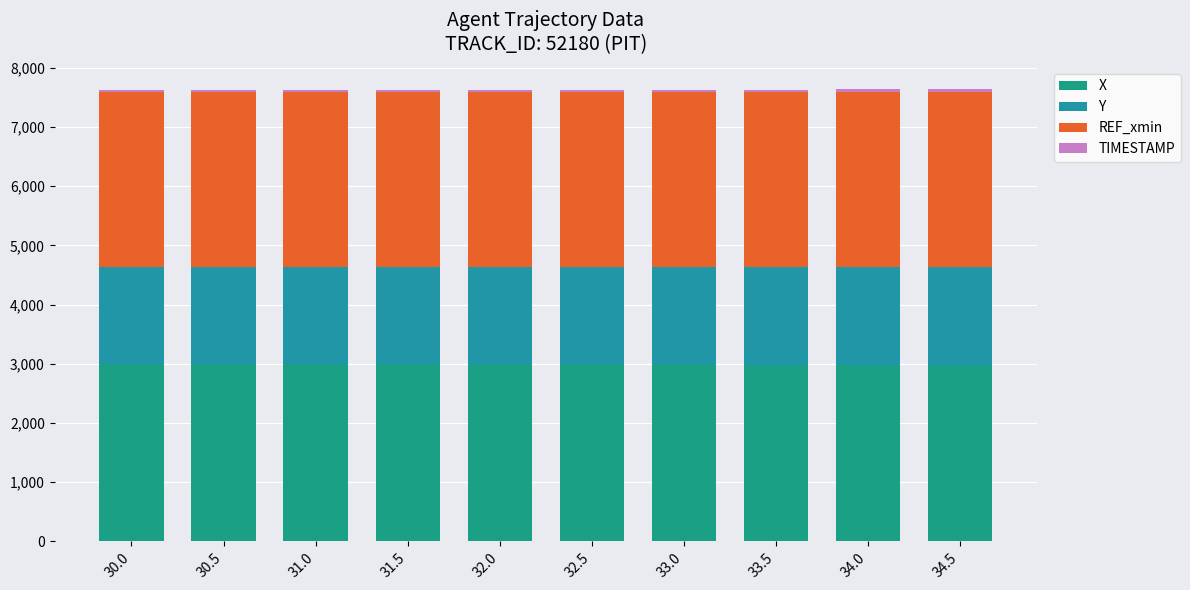

Which series has the largest range (max minus min)?

Y